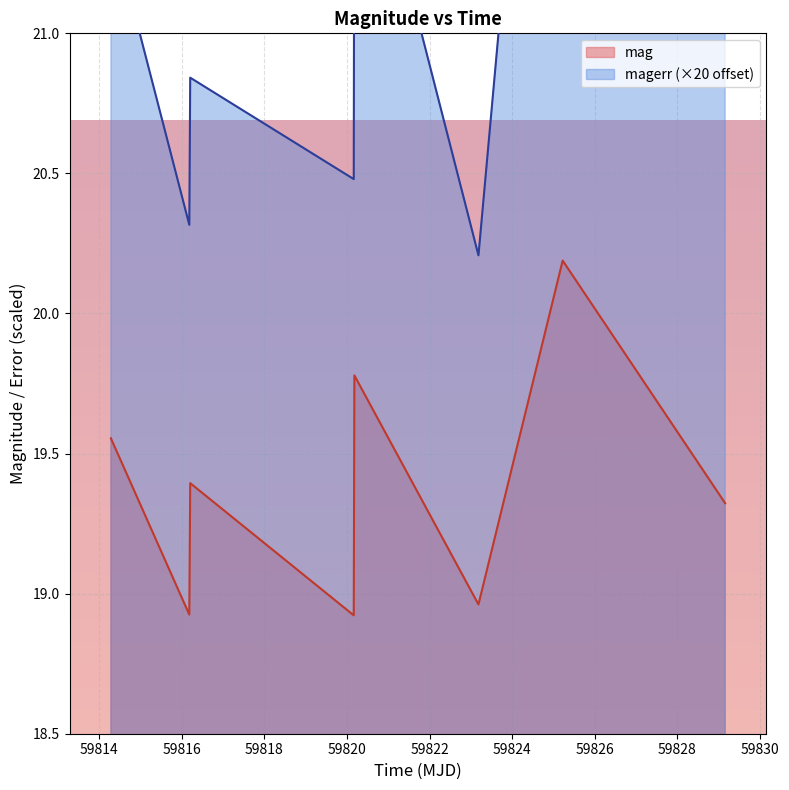

In magerr, how many points are lower than both neighbors (excluding endpoints)?

3